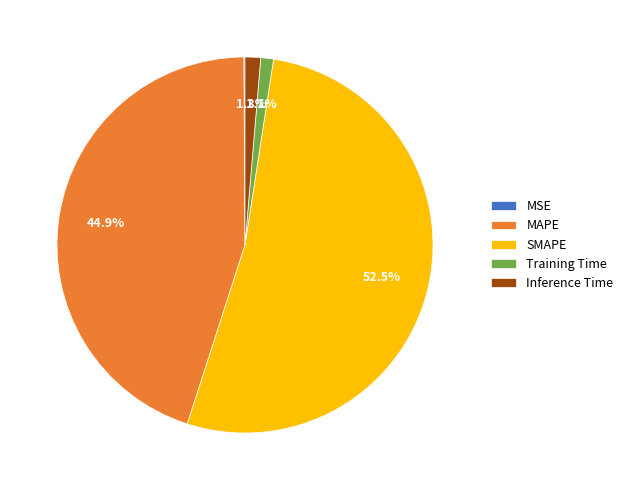

Does SMAPE represent more than half of the total?

Yes